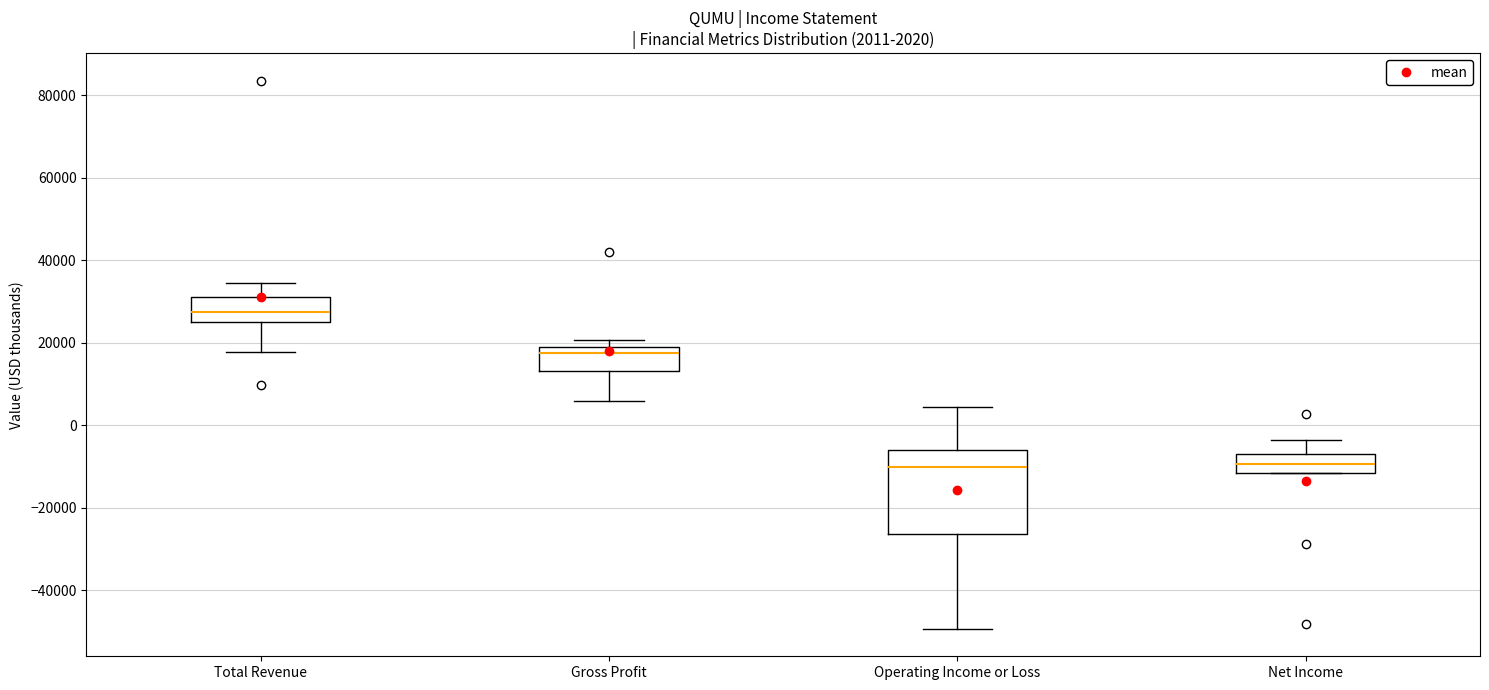

Which box's median line is the highest?

Total Revenue